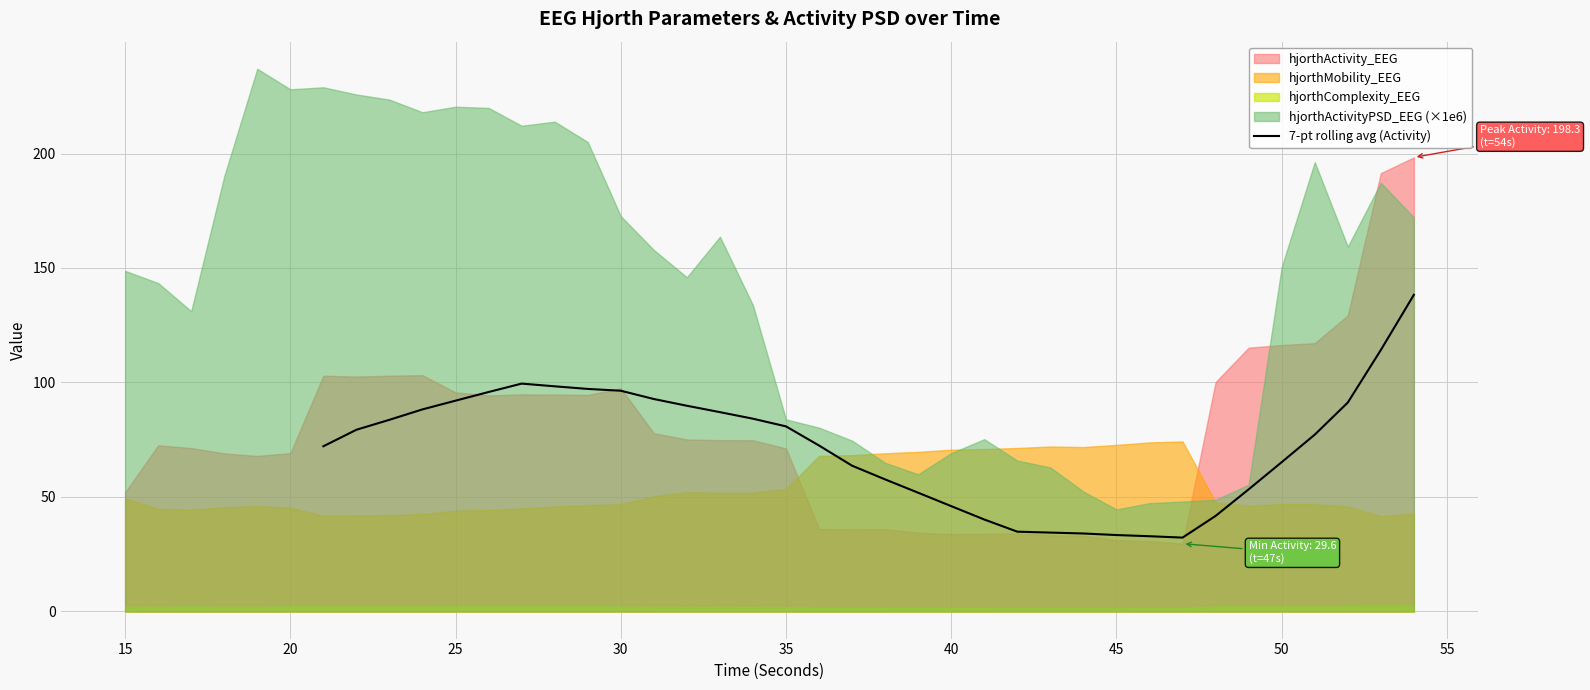

What is the average value?

72.1